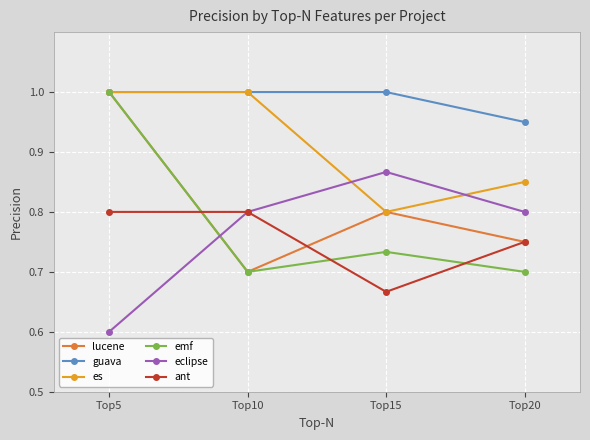

At how many categories does at least one series exceed 0?

4